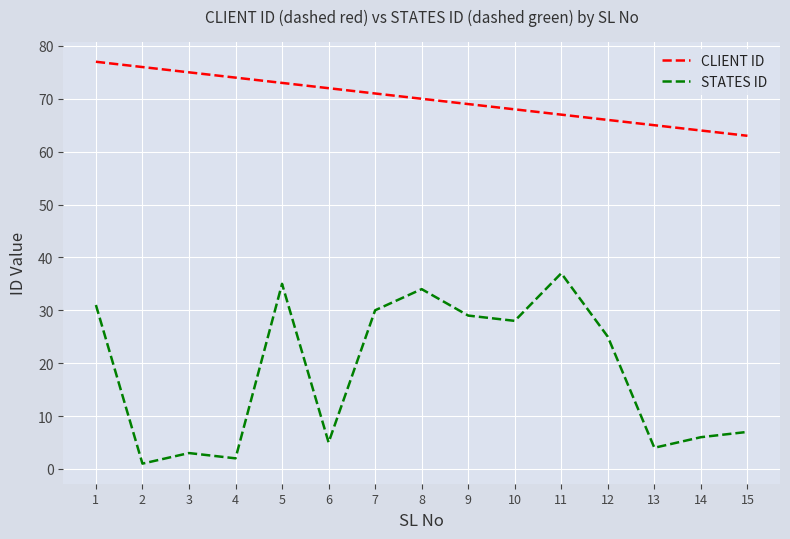

Rank the series by their maximum value, from highest to lowest.

CLIENT ID, STATES ID